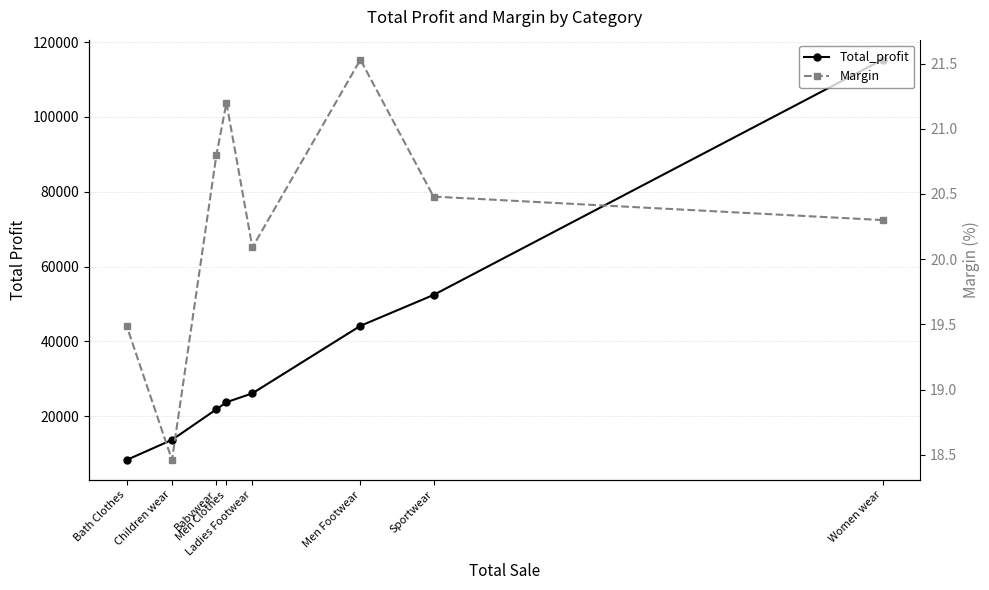

What is the smallest value displayed?

18.5